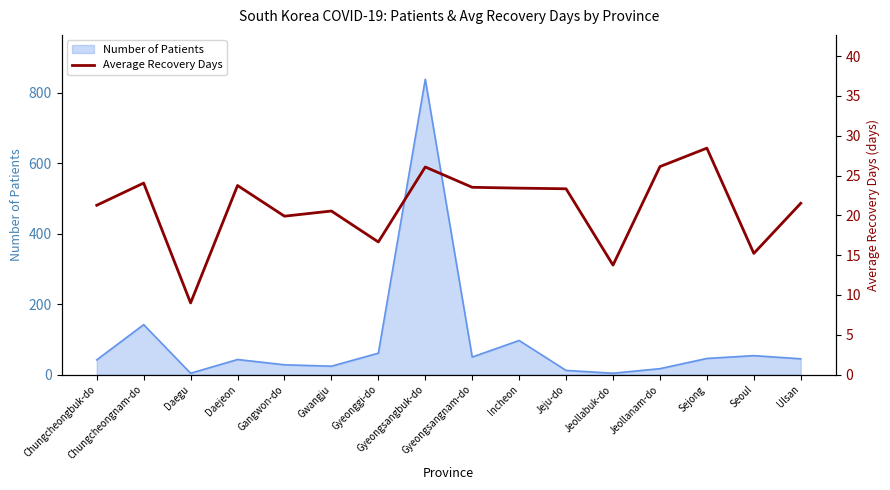

Where is the data nearest to the value 18?

Gyeonggi-do